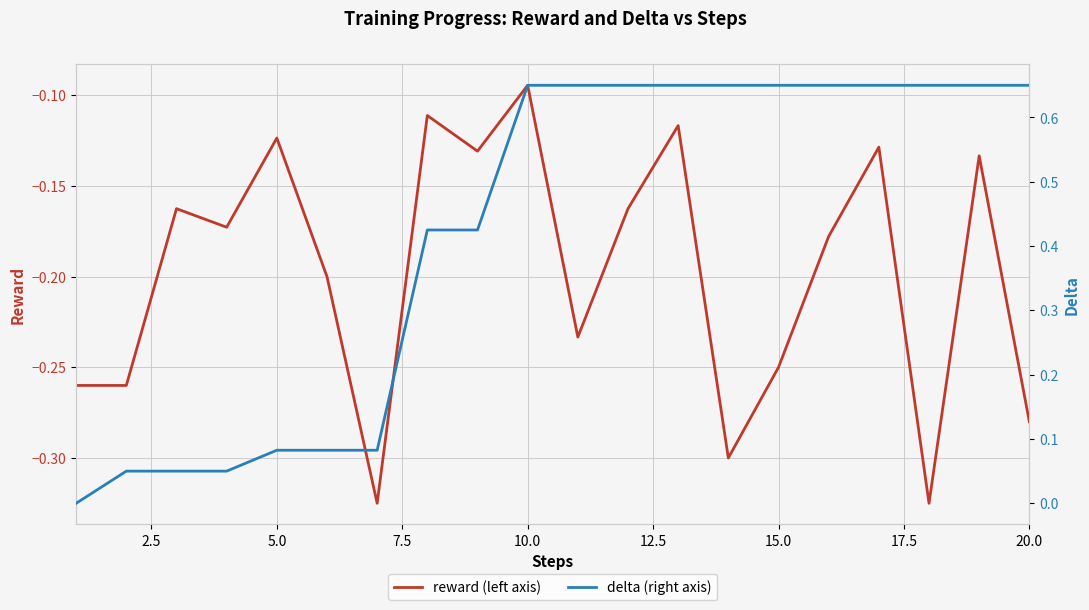

What is the minimum value shown in the chart?

-0.3